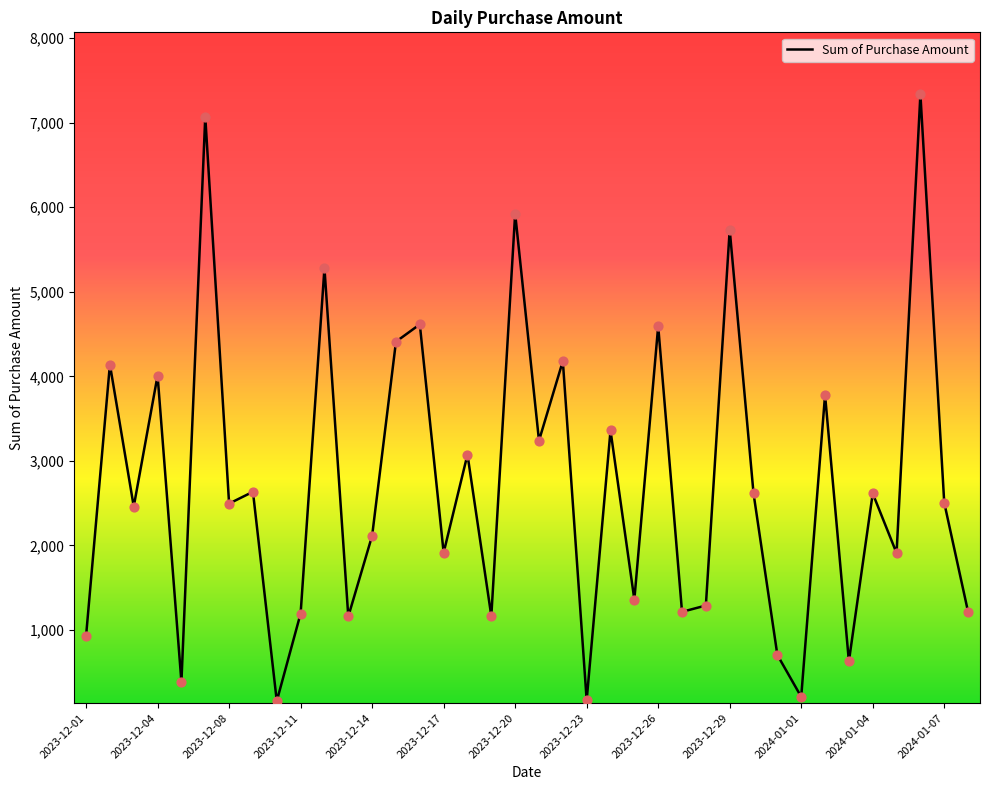

What is the maximum value shown in the chart?

7335